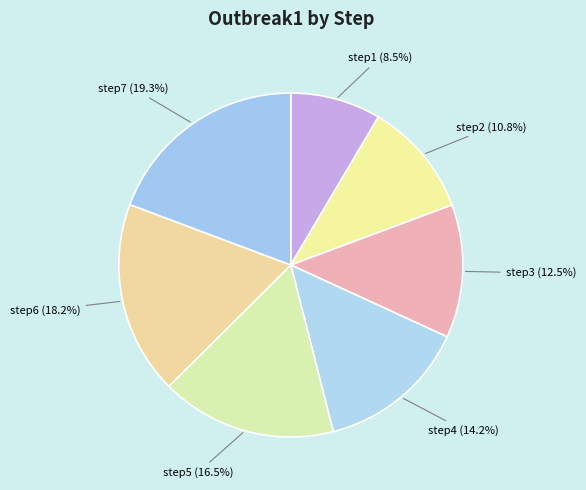

Is step6 the majority of the pie?

No